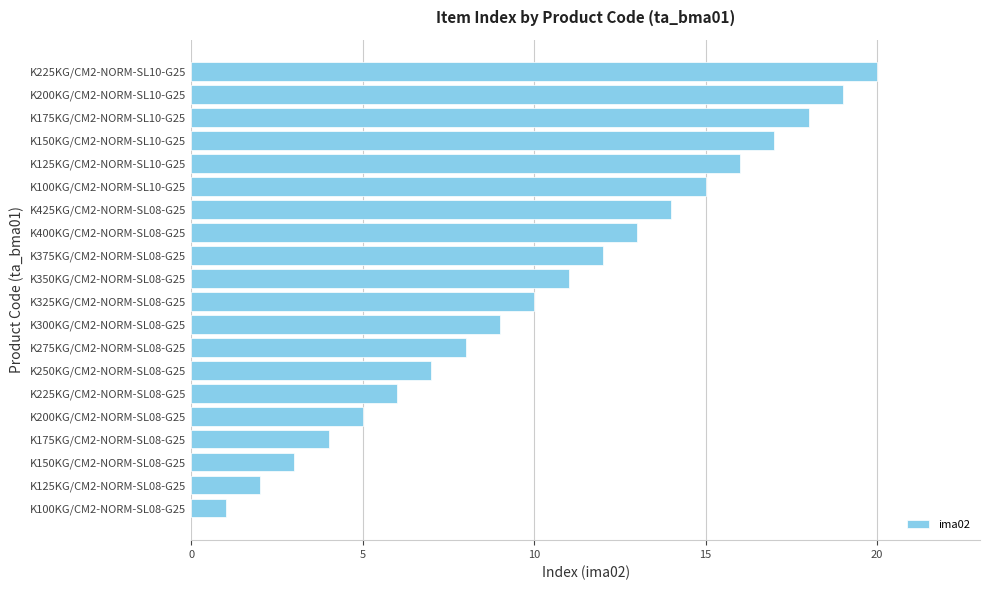

How many distinct data groups are displayed?

1